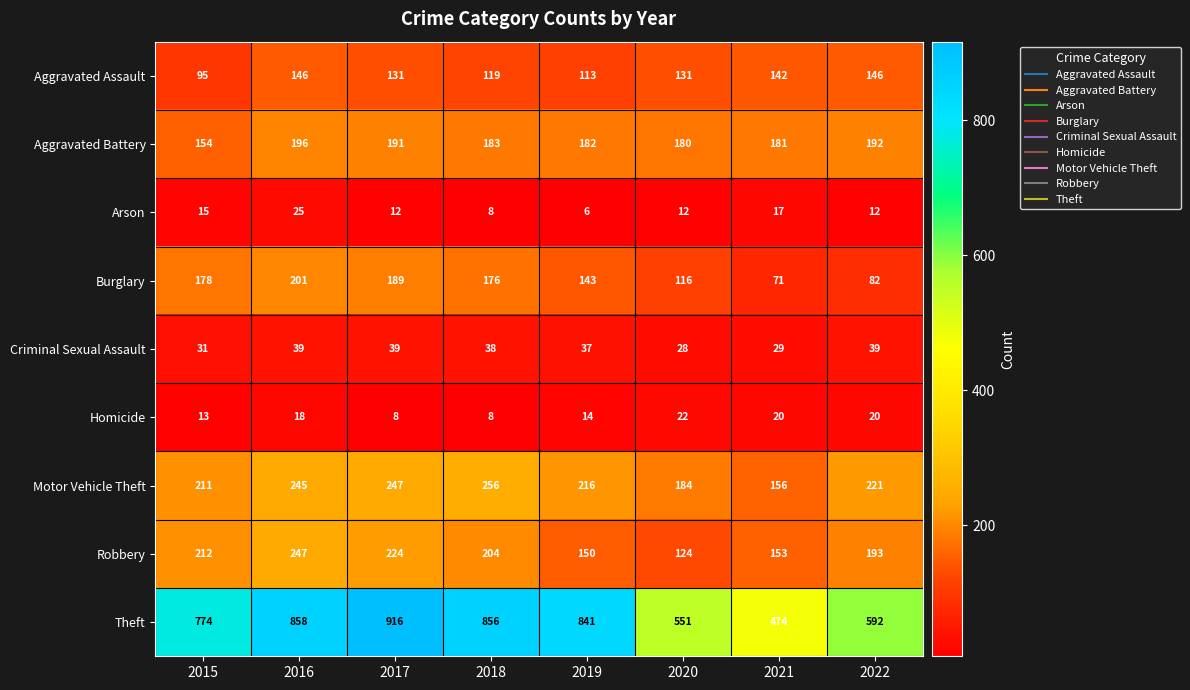

What is the average value of the Homicide series?

15